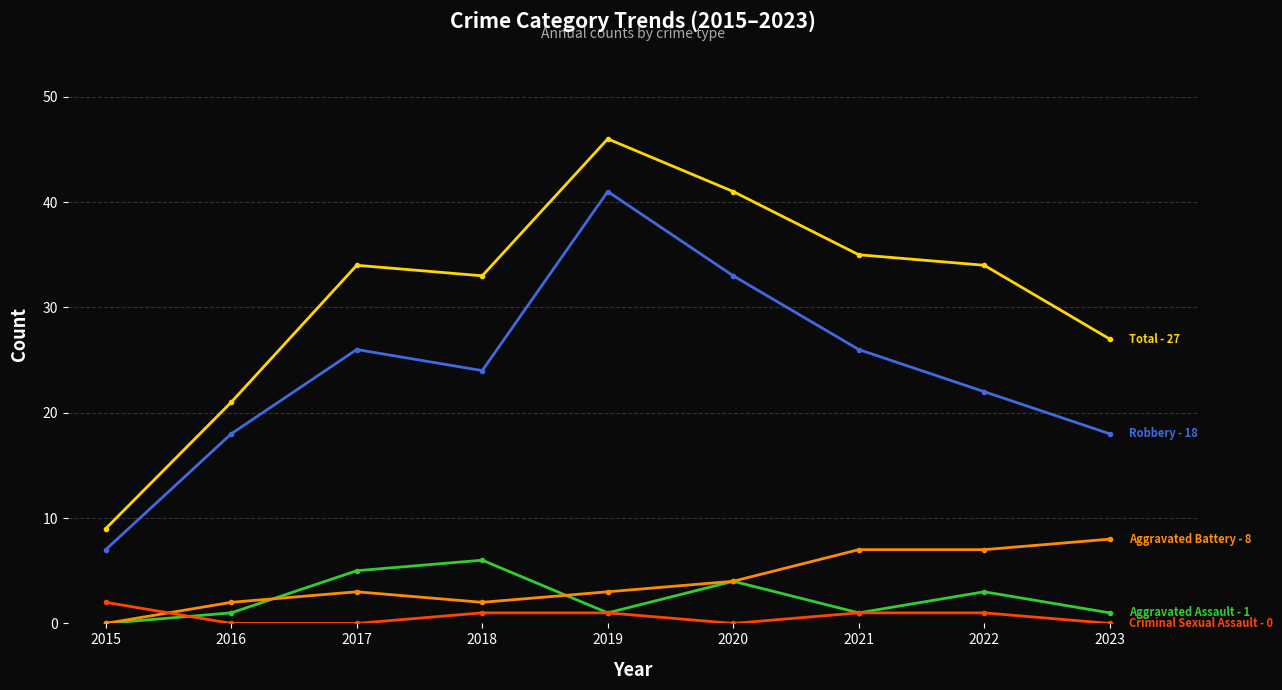

What is the difference between the highest and lowest values at 2015?

9